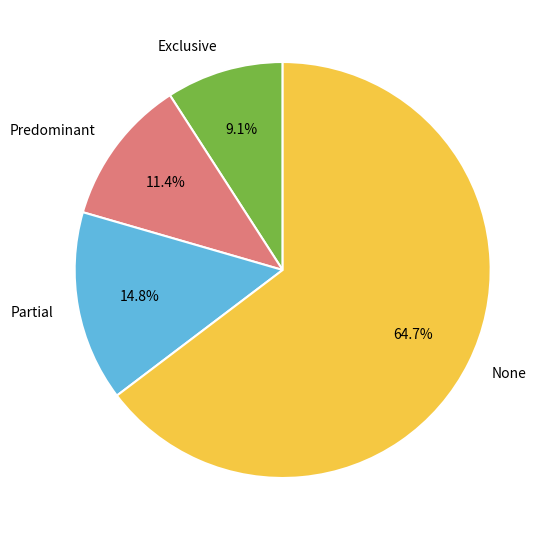

Does Partial account for over 50% of the chart?

No